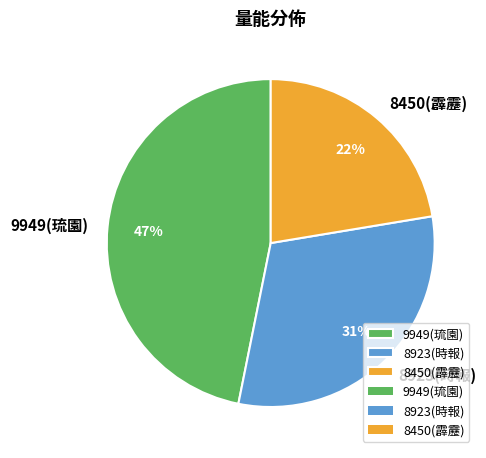

Does 8923(時報) represent more than half of the total?

No